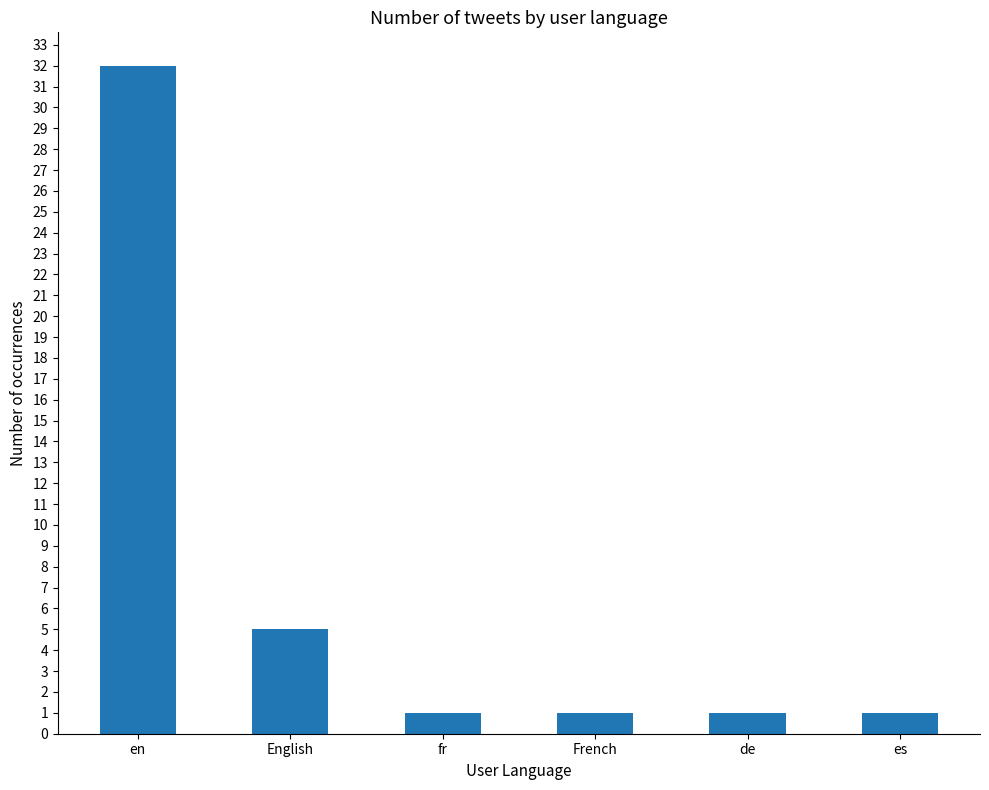

Reading right to left, extract all data points from this chart.

es=1	de=1	French=1	fr=1	English=5	en=32